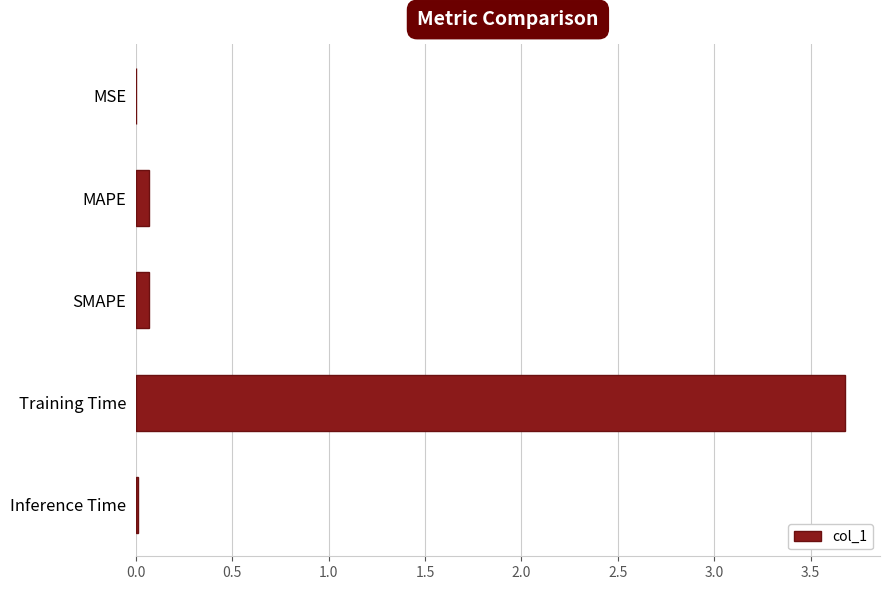

The chart shows a value of 0.0 at MSE. True or false?

True